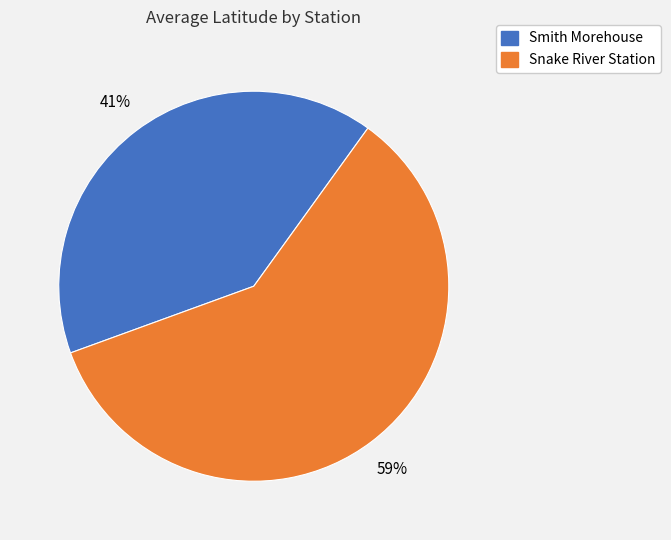

Count the number of slices in the pie.

2